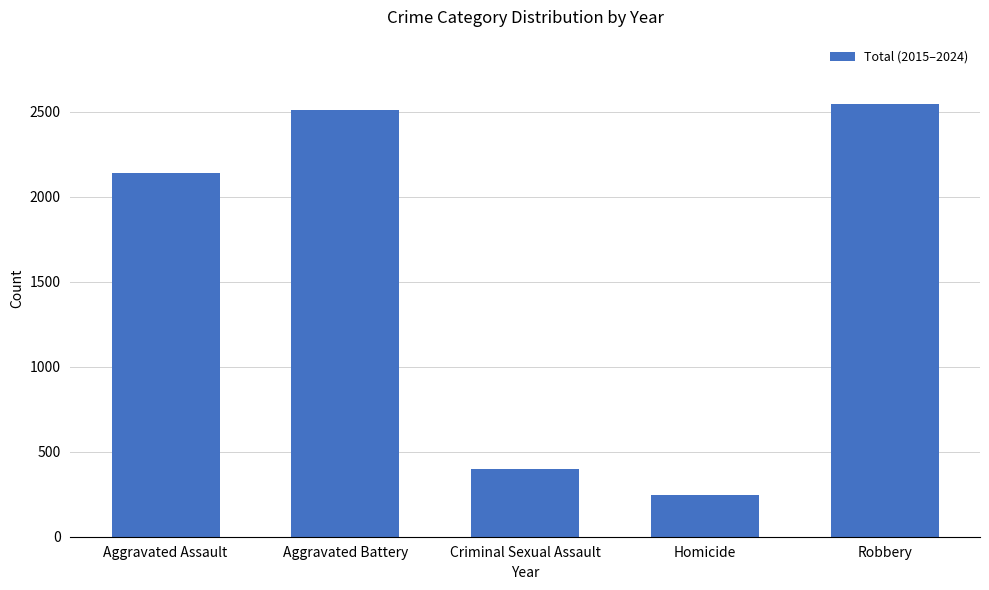

What is the label of the 2nd bar from the right?

Homicide